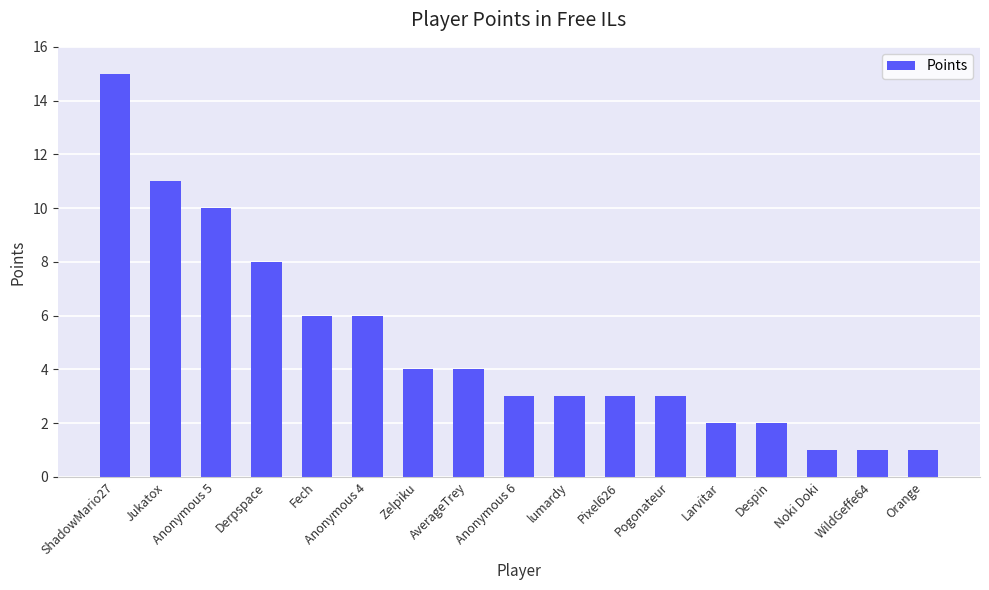

What is the difference between the values at Derpspace and Anonymous 4?

2